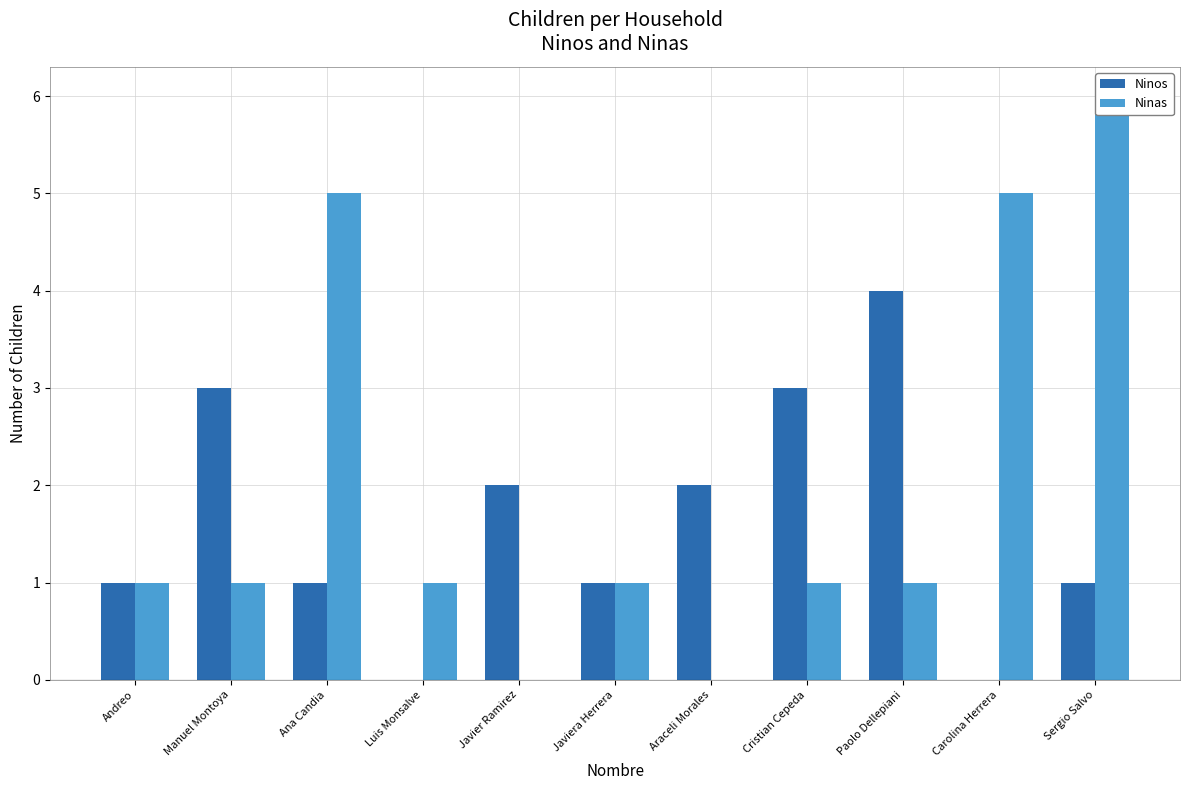

How many values in Ninas are above zero?

9